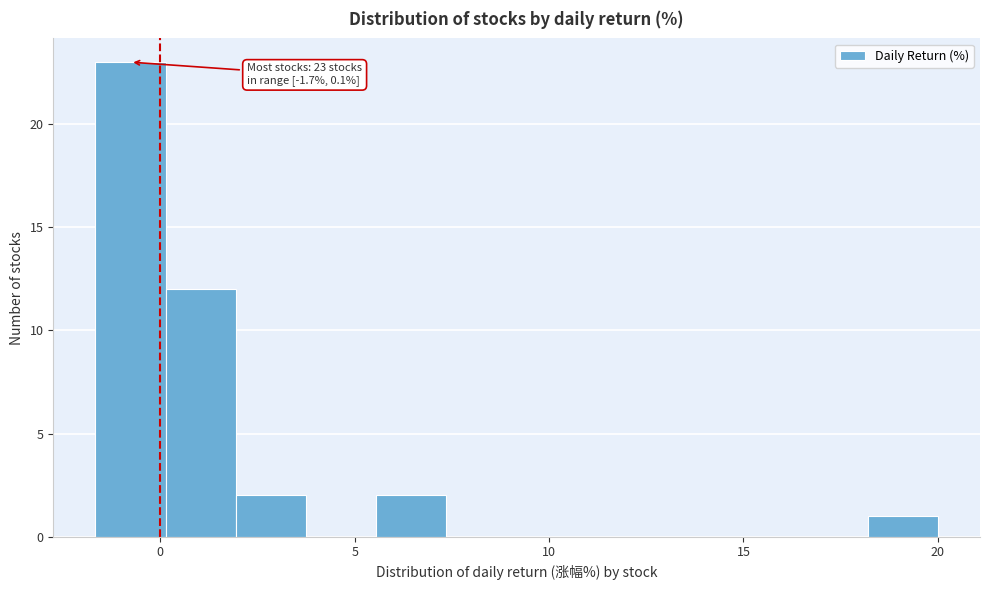

Read against the x-axis, roughly where is the centre of the tallest bar?

-1.0